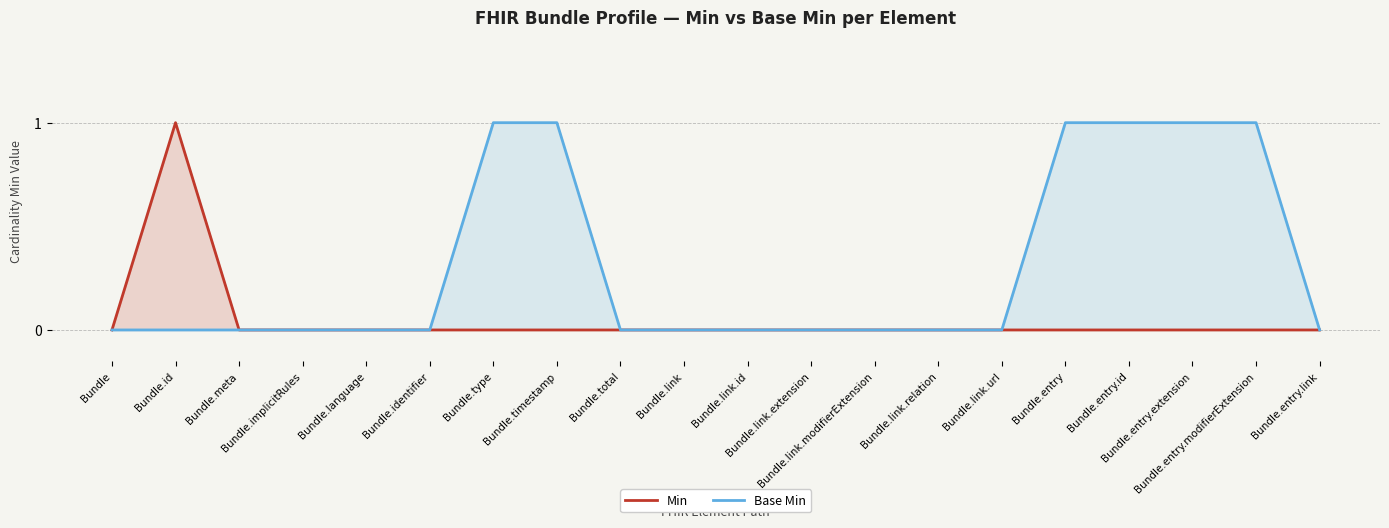

True or false: Min has a value of 0 at Bundle.type.

True